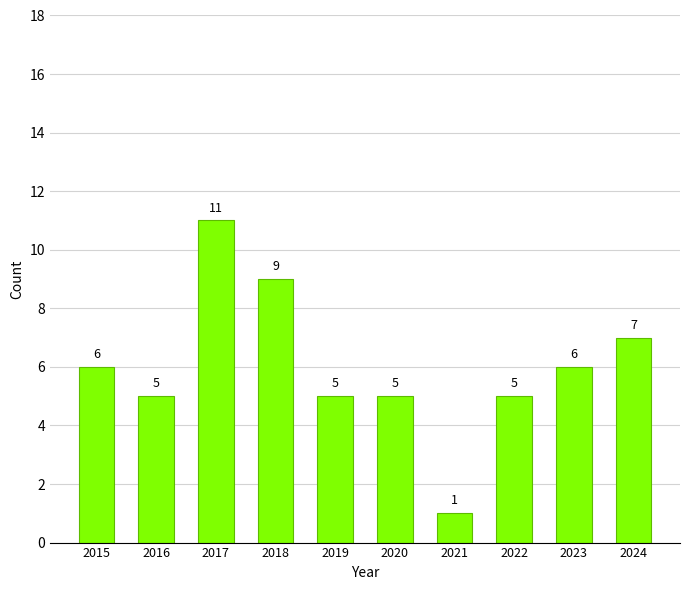

What is the sum of all values?

60